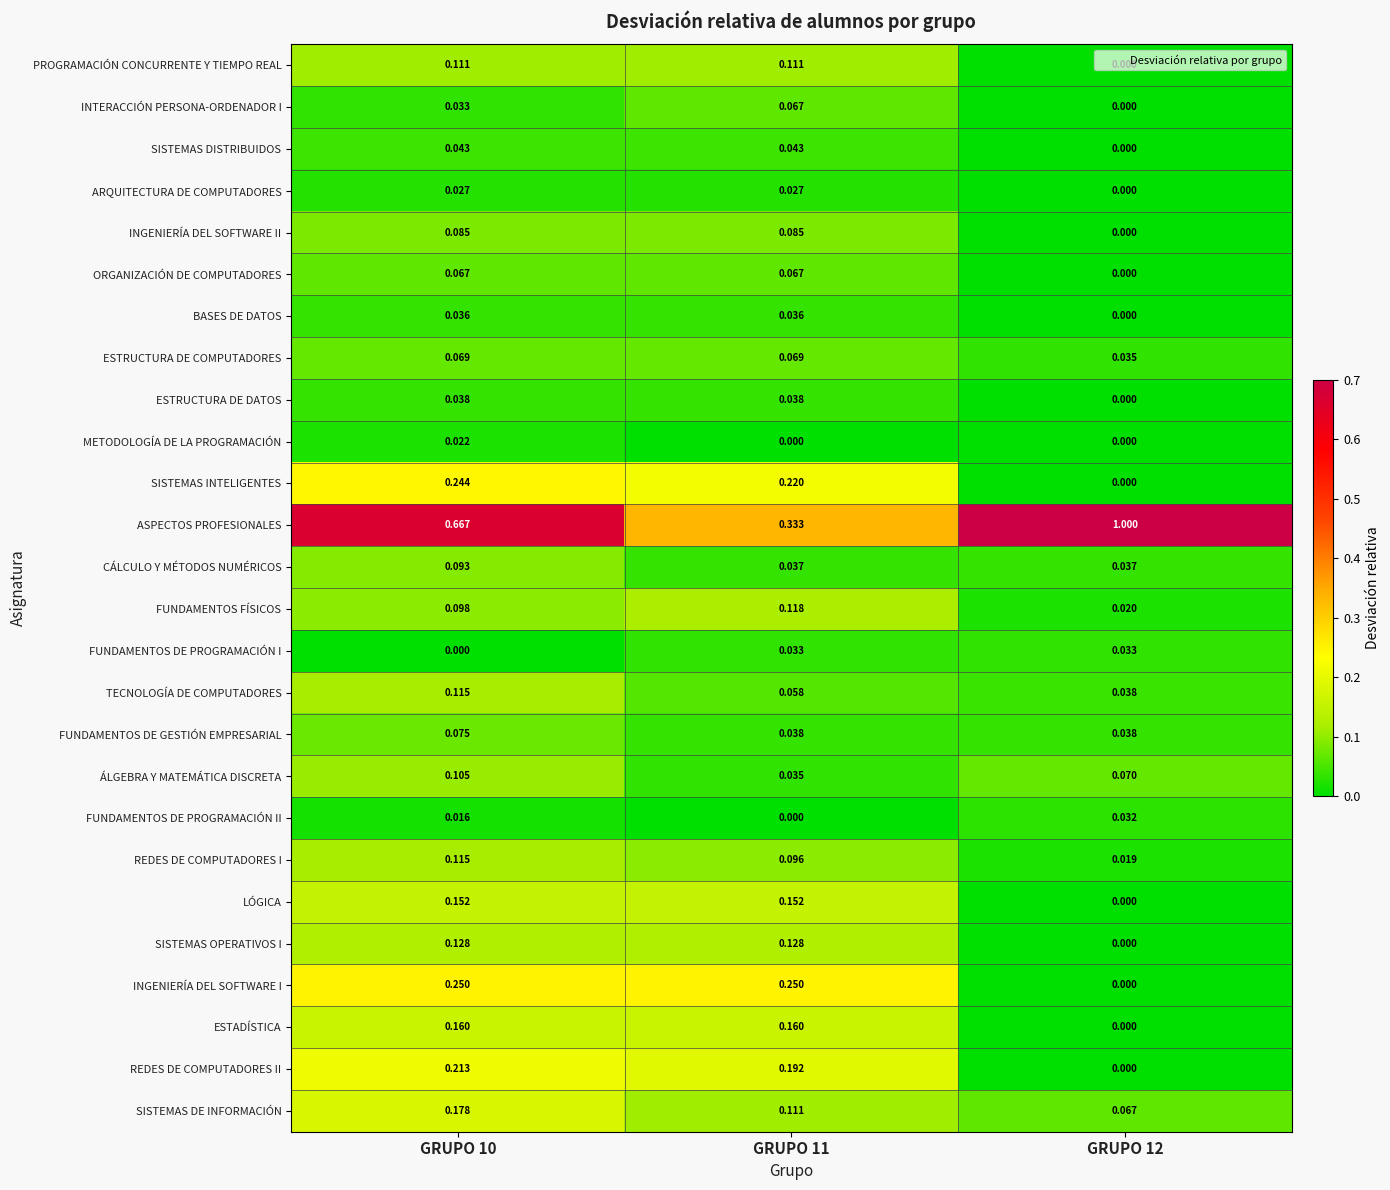

Which series changed the most between GRUPO 11 and GRUPO 12?

ASPECTOS PROFESIONALES